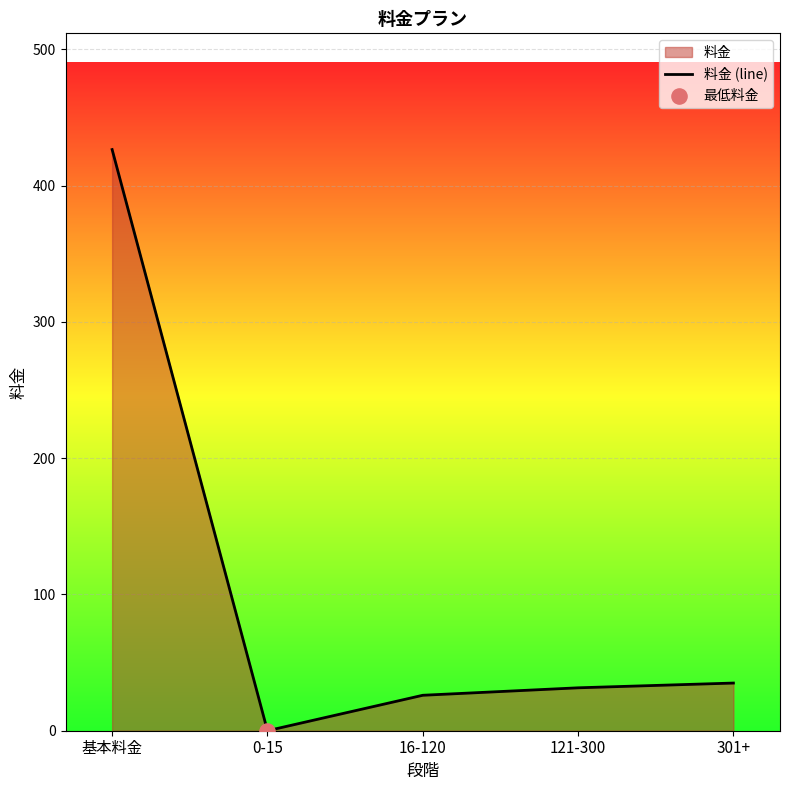

What is the change in value from 16-120 to 121-300?

+5.5